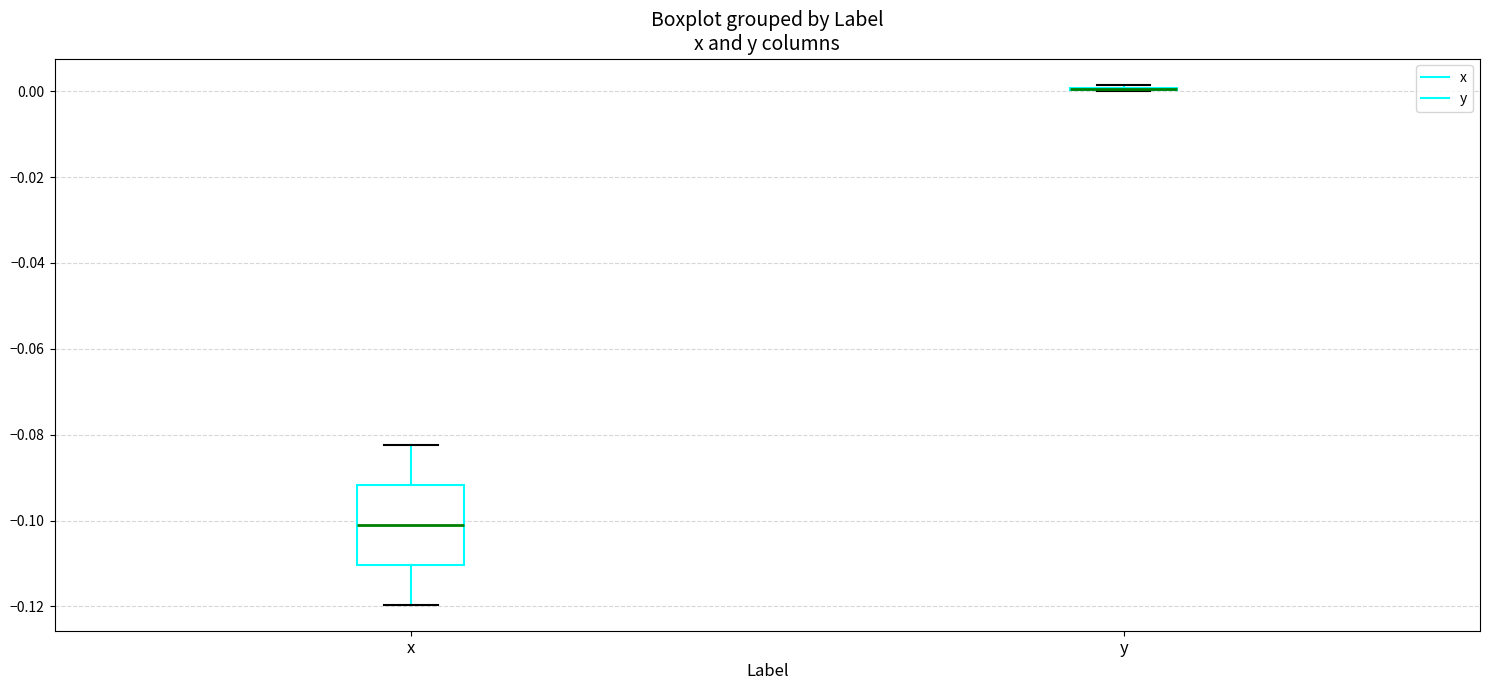

Comparing the boxes themselves (not the whiskers), which one is the tallest?

x